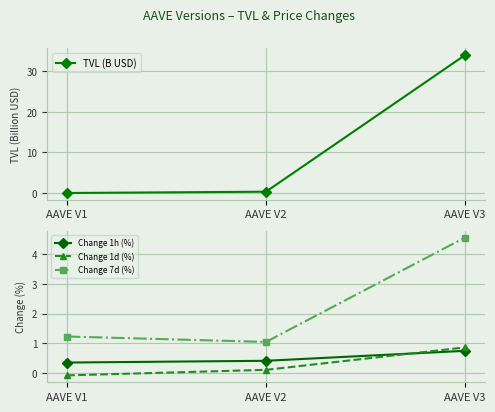

Is it true that Change 1h (%) equals 0.4 at AAVE V2?

True